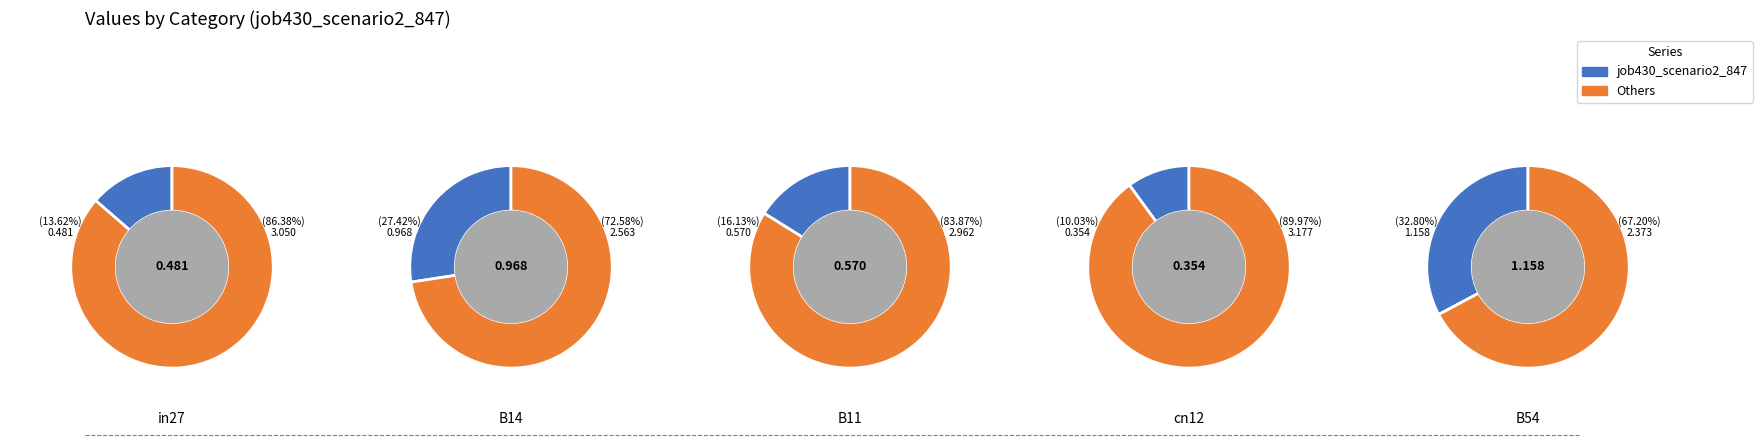

Does B14 account for over 50% of the chart?

No